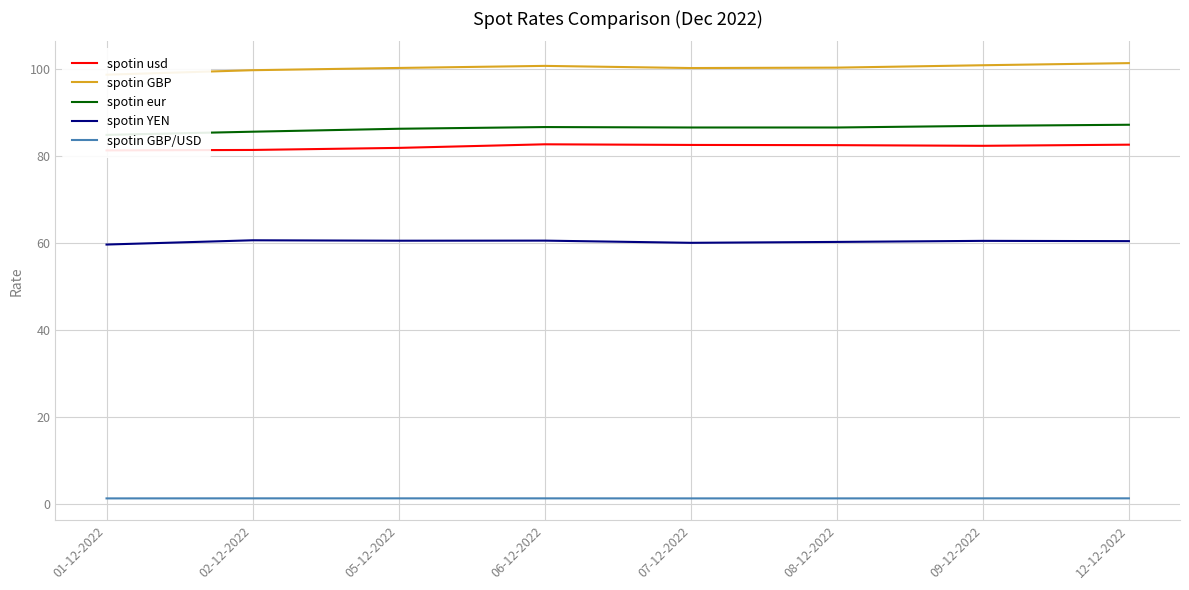

Reading right to left, transcribe all the data shown in this chart.

spotin usd: 82.5	82.3	82.4	82.5	82.6	81.8	81.3	81.2
spotin GBP: 101.3	100.8	100.2	100.1	100.6	100.2	99.7	98.6
spotin eur: 87.1	86.9	86.5	86.5	86.6	86.2	85.5	84.8
spotin YEN: 60.4	60.4	60.2	60.0	60.5	60.5	60.6	59.6
spotin GBP/USD: 1.2	1.2	1.2	1.2	1.2	1.2	1.2	1.2